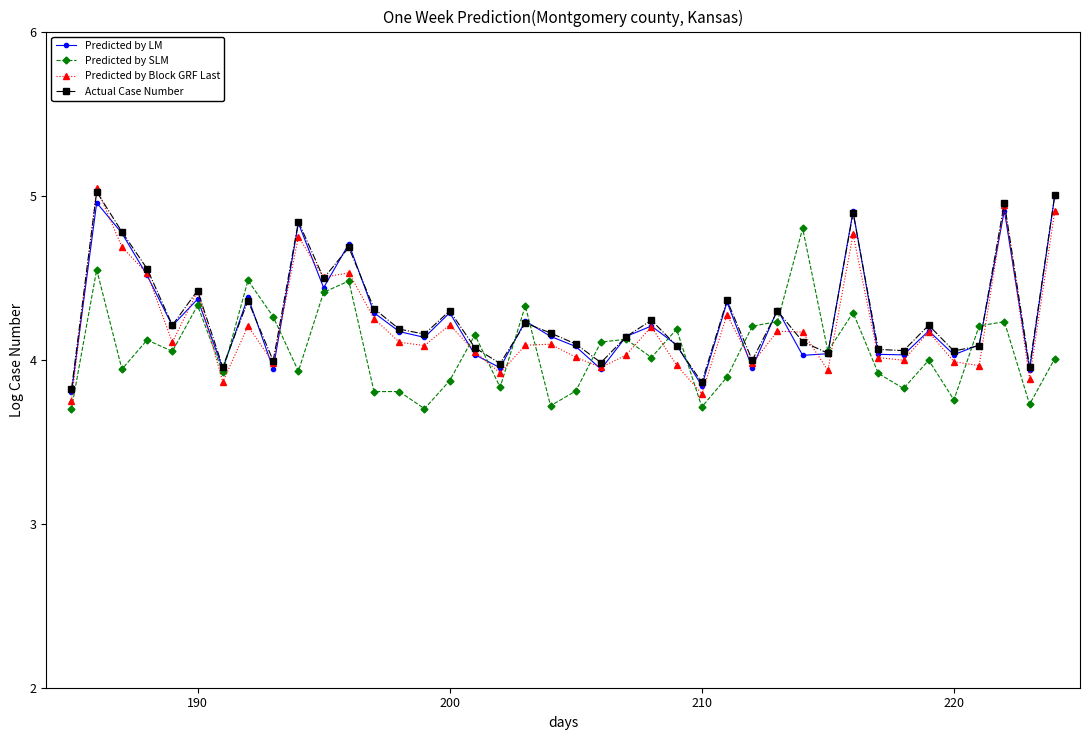

True or false: Predicted by Block GRF Last and Predicted by SLM intersect in this chart.

True